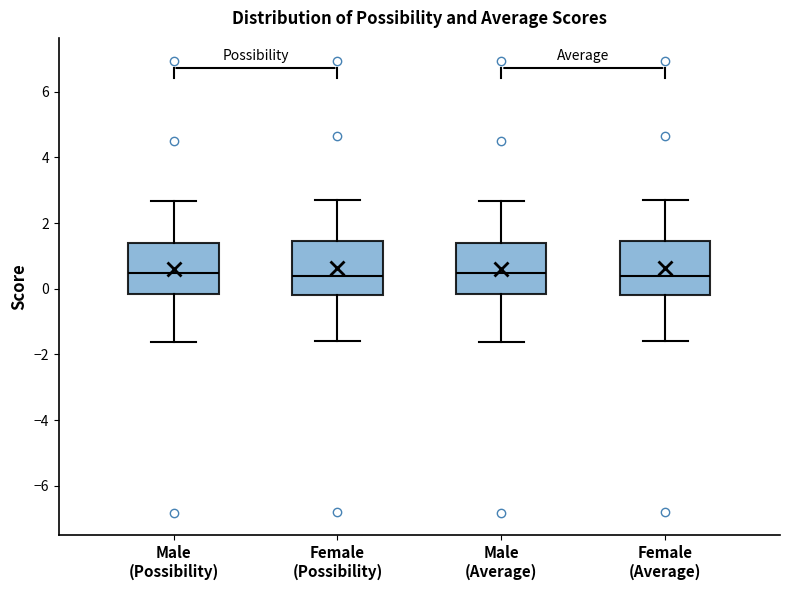

Reading left to right, read every box against the y-axis: the position of its median line, the range the box covers, and the ends of its whiskers. The values are not printed on the chart, so give them approximately, as read against the axis.

Male (Possibility): median 0.4, box -0.2 to 1.4, whiskers -1.6 to 2.6
Female (Possibility): median 0.4, box -0.2 to 1.4, whiskers -1.6 to 2.8
Male (Average): median 0.4, box -0.2 to 1.4, whiskers -1.6 to 2.6
Female (Average): median 0.4, box -0.2 to 1.4, whiskers -1.6 to 2.8